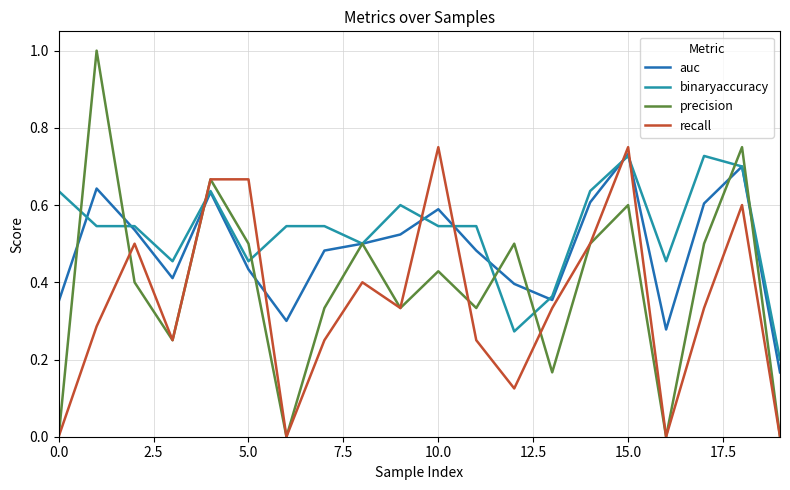

Which series has the largest total across all categories?

binaryaccuracy